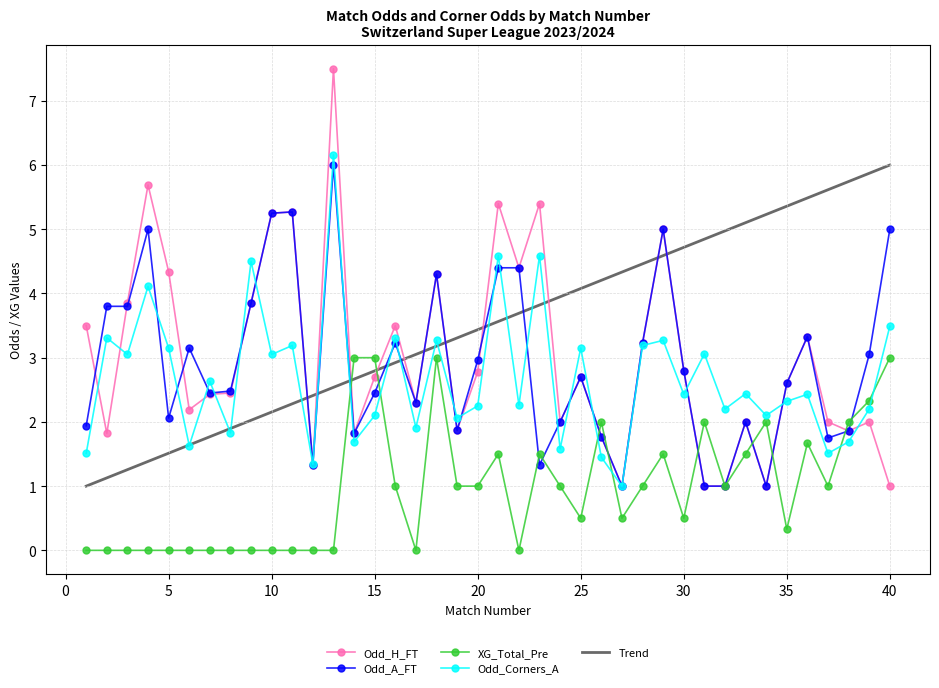

Reading left to right, what are all the values shown in this chart?

Odd_H_FT: 1=3.5	2=1.8	3=3.9	4=5.7	5=4.3	6=2.2	7=2.4	8=2.5	9=3.9	10=5.2	11=5.3	12=1.3	13=7.5	14=1.8	15=2.7	16=3.5	17=2.3	18=4.3	19=1.9	20=2.8	21=5.4	22=4.4	23=5.4	24=2.0	25=2.7	26=1.8	27=1.0	28=3.2	29=5.0	30=2.8	31=1.0	32=1.0	33=2.0	34=1.0	35=2.6	36=3.3	37=2.0	38=1.9	39=2.0	40=1.0
Odd_A_FT: 1=1.9	2=3.8	3=3.8	4=5.0	5=2.1	6=3.1	7=2.5	8=2.5	9=3.9	10=5.2	11=5.3	12=1.3	13=6.0	14=1.8	15=2.5	16=3.2	17=2.3	18=4.3	19=1.9	20=3.0	21=4.4	22=4.4	23=1.3	24=2.0	25=2.7	26=1.8	27=1.0	28=3.2	29=5.0	30=2.8	31=1.0	32=1.0	33=2.0	34=1.0	35=2.6	36=3.3	37=1.8	38=1.9	39=3.0	40=5.0
XG_Total_Pre: 1=0.0	2=0.0	3=0.0	4=0.0	5=0.0	6=0.0	7=0.0	8=0.0	9=0.0	10=0.0	11=0.0	12=0.0	13=0.0	14=3.0	15=3.0	16=1.0	17=0.0	18=3.0	19=1.0	20=1.0	21=1.5	22=0.0	23=1.5	24=1.0	25=0.5	26=2.0	27=0.5	28=1.0	29=1.5	30=0.5	31=2.0	32=1.0	33=1.5	34=2.0	35=0.3	36=1.7	37=1.0	38=2.0	39=2.3	40=3.0
Odd_Corners_A: 1=1.5	2=3.3	3=3.0	4=4.1	5=3.1	6=1.6	7=2.6	8=1.8	9=4.5	10=3.0	11=3.2	12=1.3	13=6.2	14=1.7	15=2.1	16=3.3	17=1.9	18=3.3	19=2.1	20=2.2	21=4.6	22=2.3	23=4.6	24=1.6	25=3.1	26=1.4	27=1.0	28=3.2	29=3.3	30=2.4	31=3.1	32=2.2	33=2.4	34=2.1	35=2.3	36=2.4	37=1.5	38=1.7	39=2.2	40=3.5